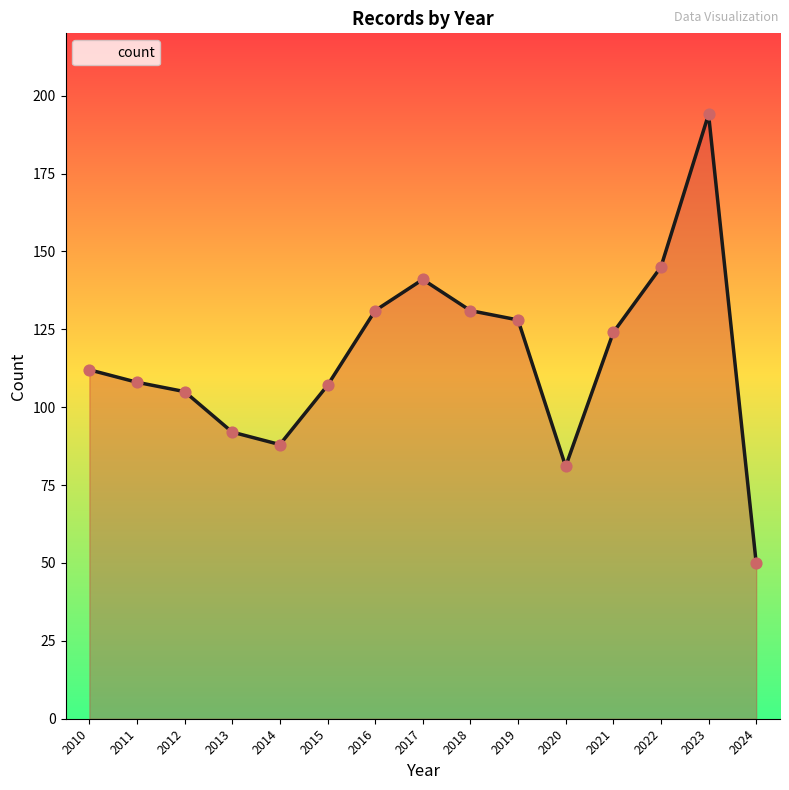

What is the change in value from 2015 to 2021?

+17